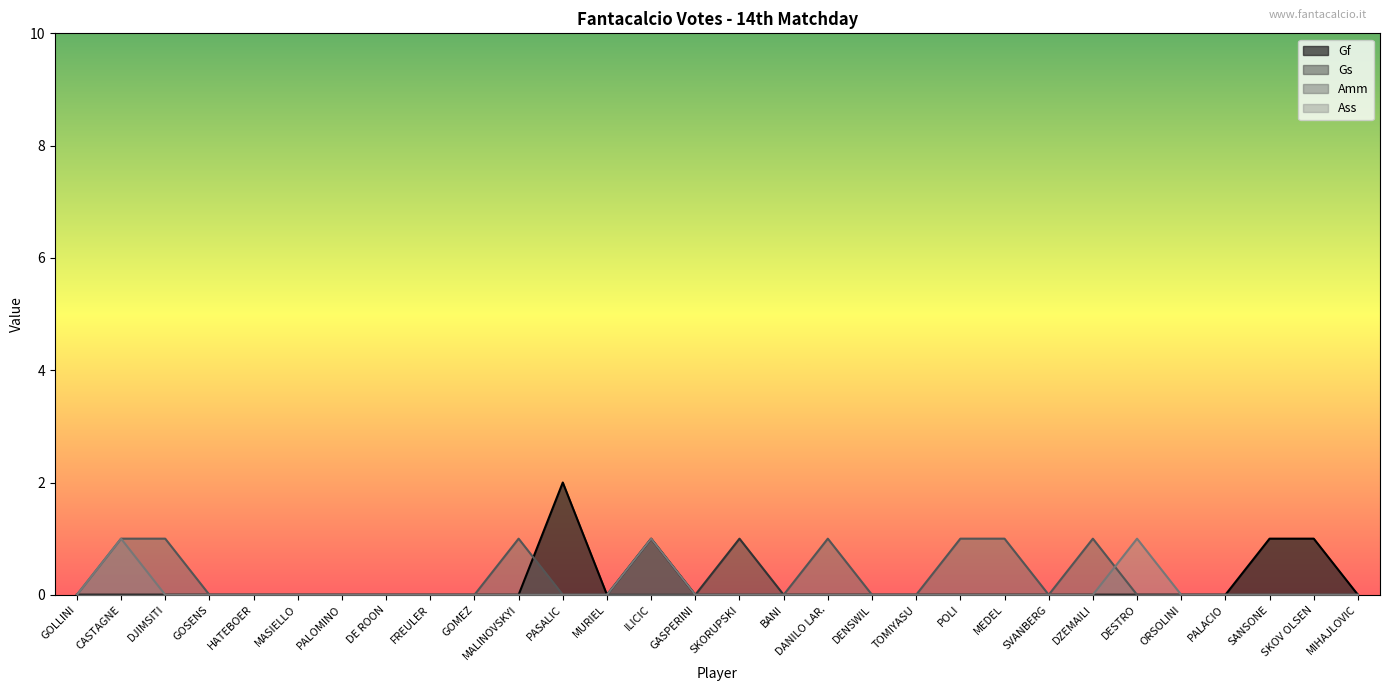

How many lines are shown in the chart?

4